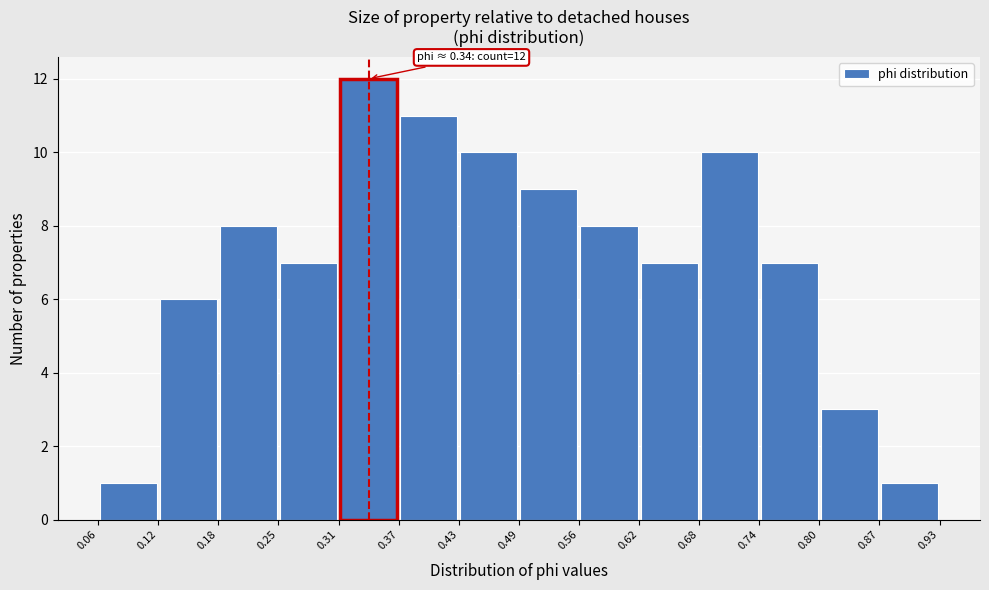

Over which range of the x-axis is the bar tallest?

0.31 to 0.37